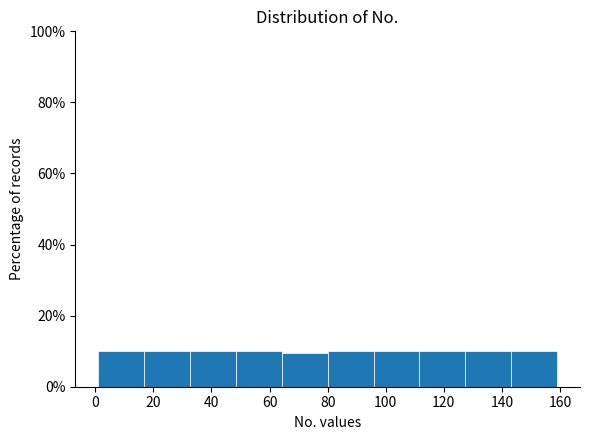

Reading left to right, transcribe this chart: for each bar, give the range it covers on the x-axis and its height. Neither the bar edges nor the heights are printed on the chart, so give them approximately, as read against the axes.

1.0 to 16.8: 10
16.8 to 32.6: 10
32.6 to 48.4: 10
48.4 to 64.2: 10
64.2 to 80.0: 10
80.0 to 95.8: 10
95.8 to 111.6: 10
111.6 to 127.4: 10
127.4 to 143.2: 10
143.2 to 159.0: 10